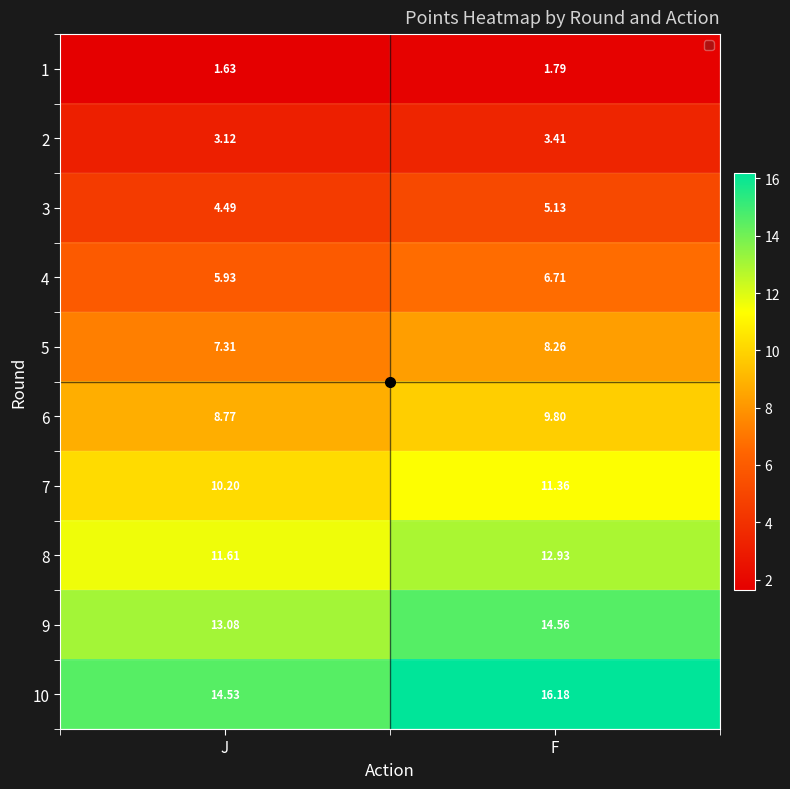

Which series has the largest range (max minus min)?

10